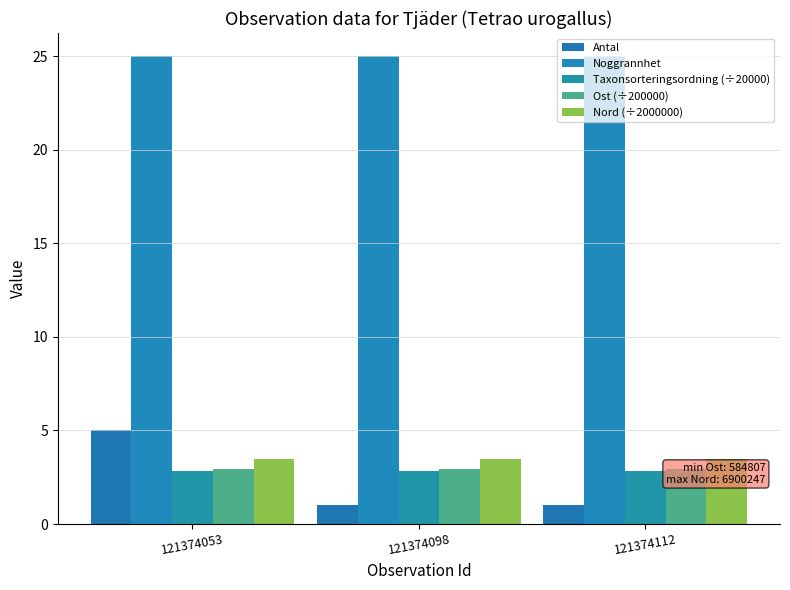

Is it true that Antal equals 1.0 at 121374112?

True